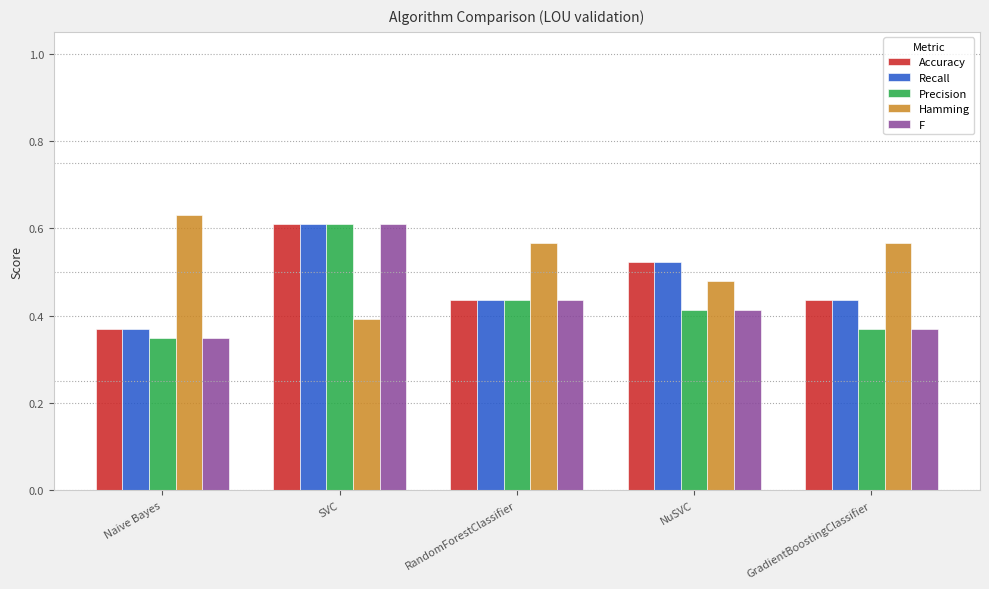

Which label corresponds to the smallest value in the chart?

Naive Bayes